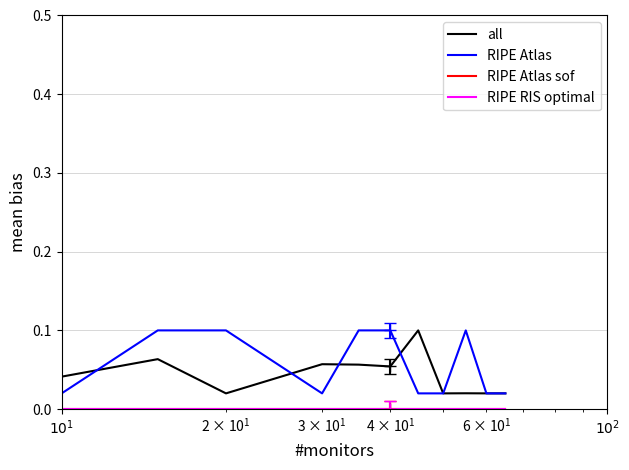

What is the label of the 10th point from the right?

$10^2$